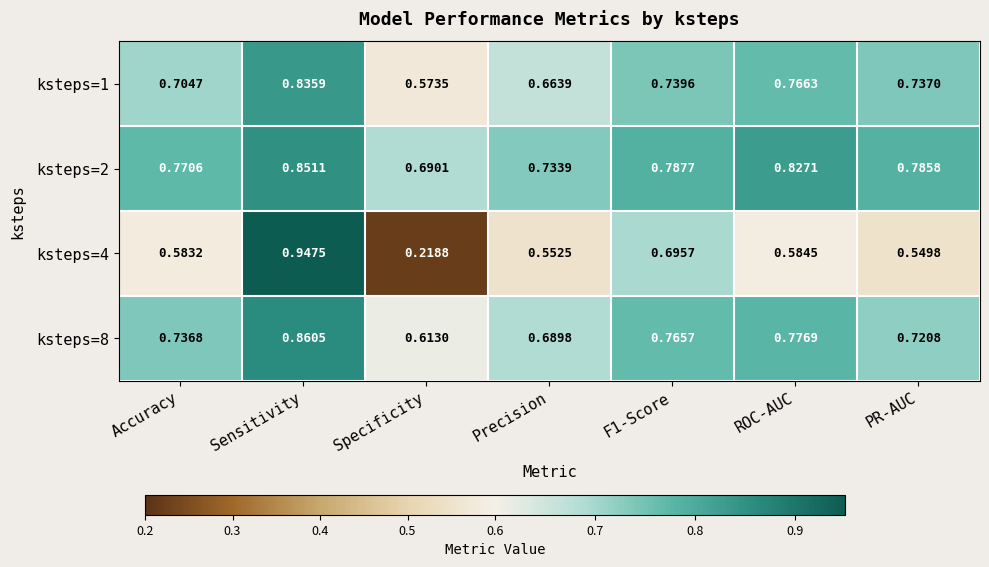

At which label does ksteps=2 reach its minimum?

Specificity